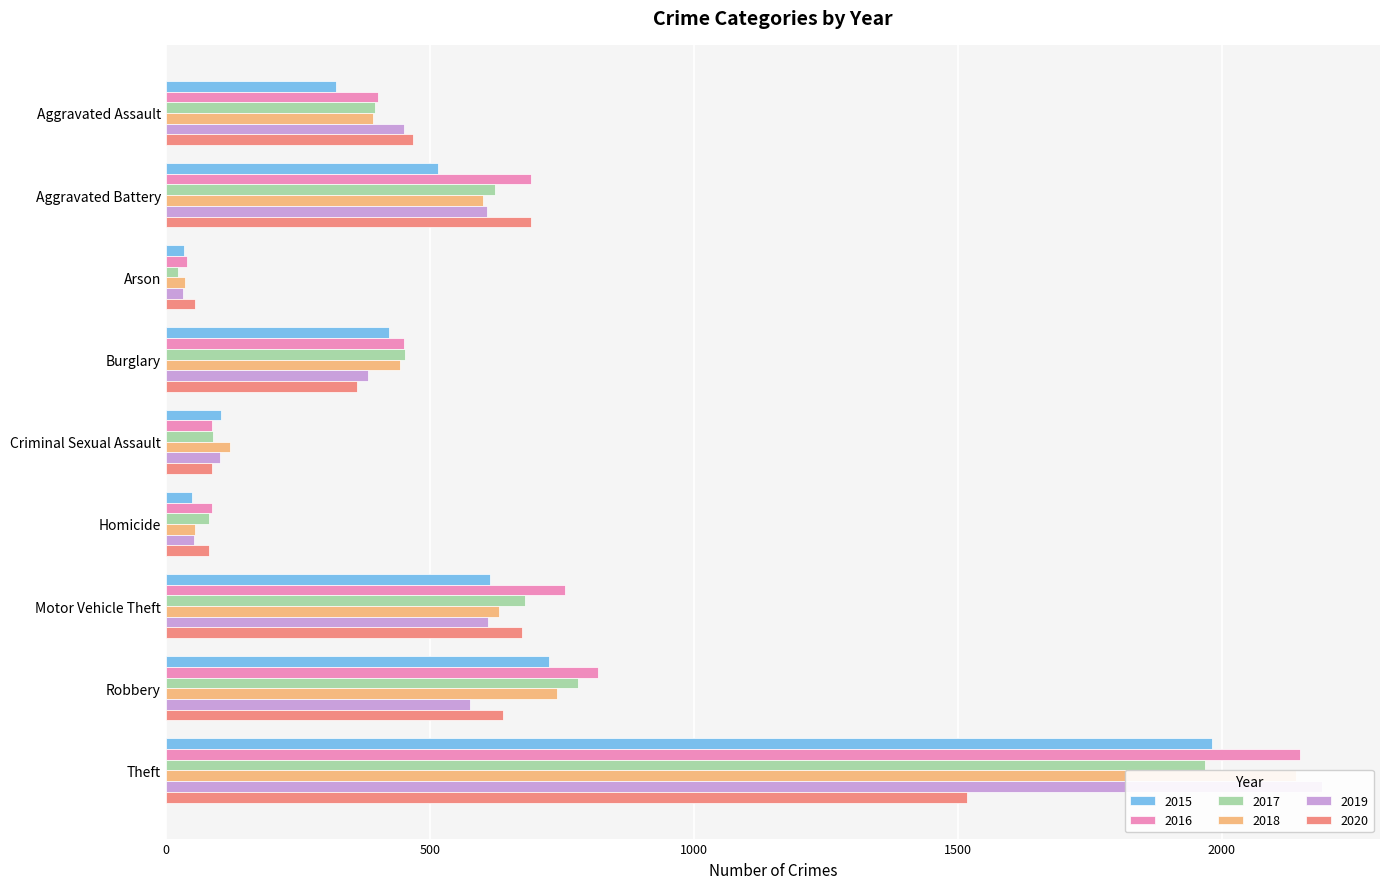

How many values in the 2016 series exceed 451?

4